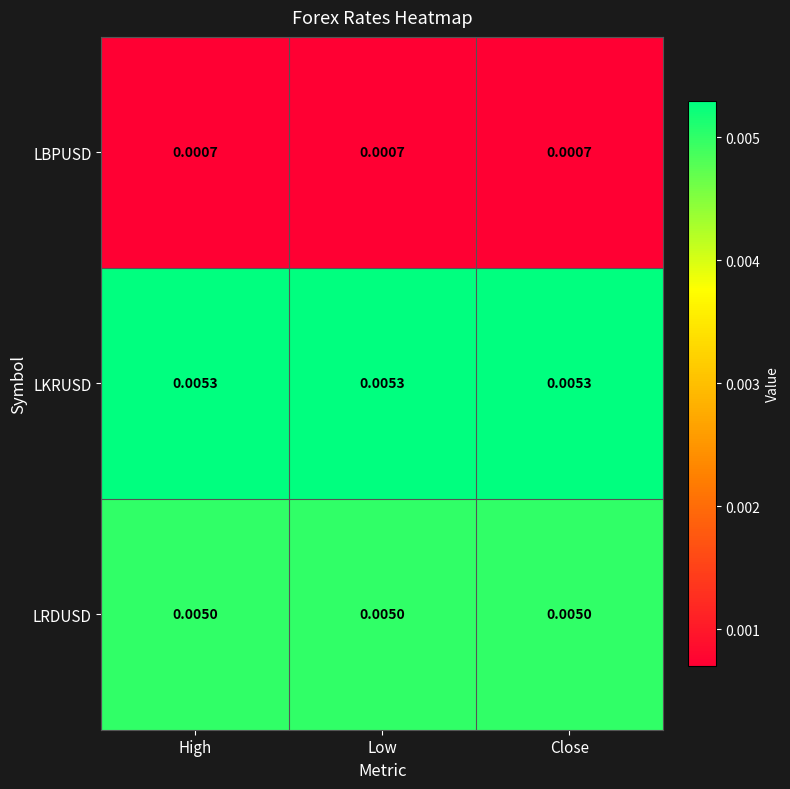

Which series has the largest total across all categories?

LKRUSD